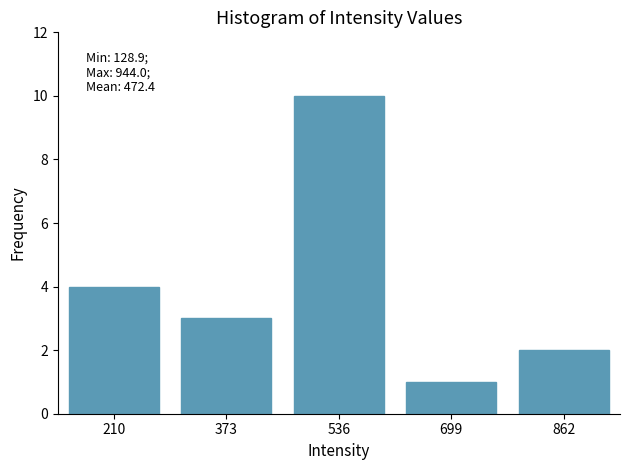

Reading left to right, list all the values displayed in this chart.

4	3	10	1	2